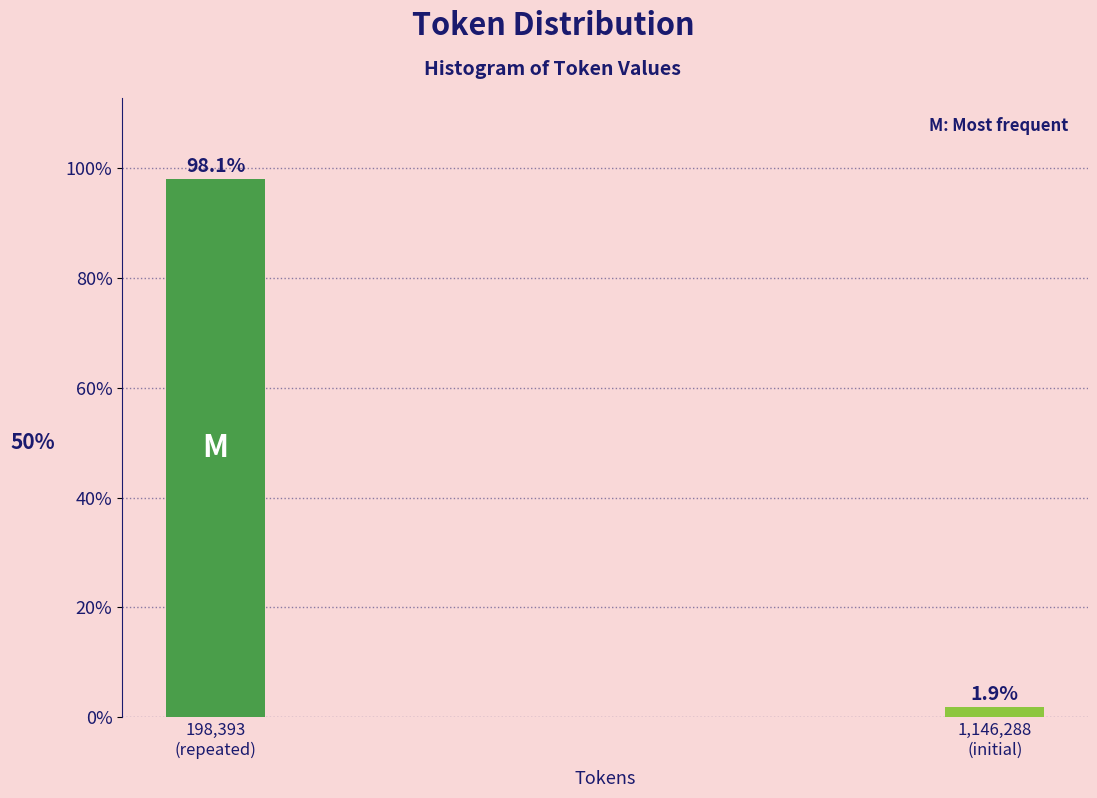

Reading left to right, transcribe all the data shown in this chart.

98.1	1.9